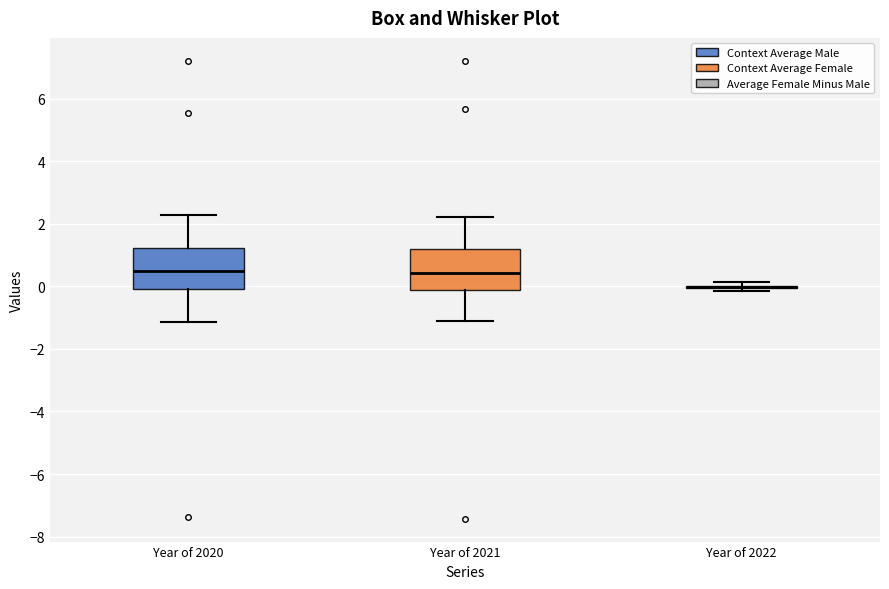

Reading left to right, read every box against the y-axis: the position of its median line, the range the box covers, and the ends of its whiskers. The values are not printed on the chart, so give them approximately, as read against the axis.

Year of 2020: median 0.4, box 0.0 to 1.2, whiskers -1.2 to 2.2
Year of 2021: median 0.4, box -0.2 to 1.2, whiskers -1.2 to 2.2
Year of 2022: box collapsed to a line at 0.0, whiskers -0.2 to 0.2